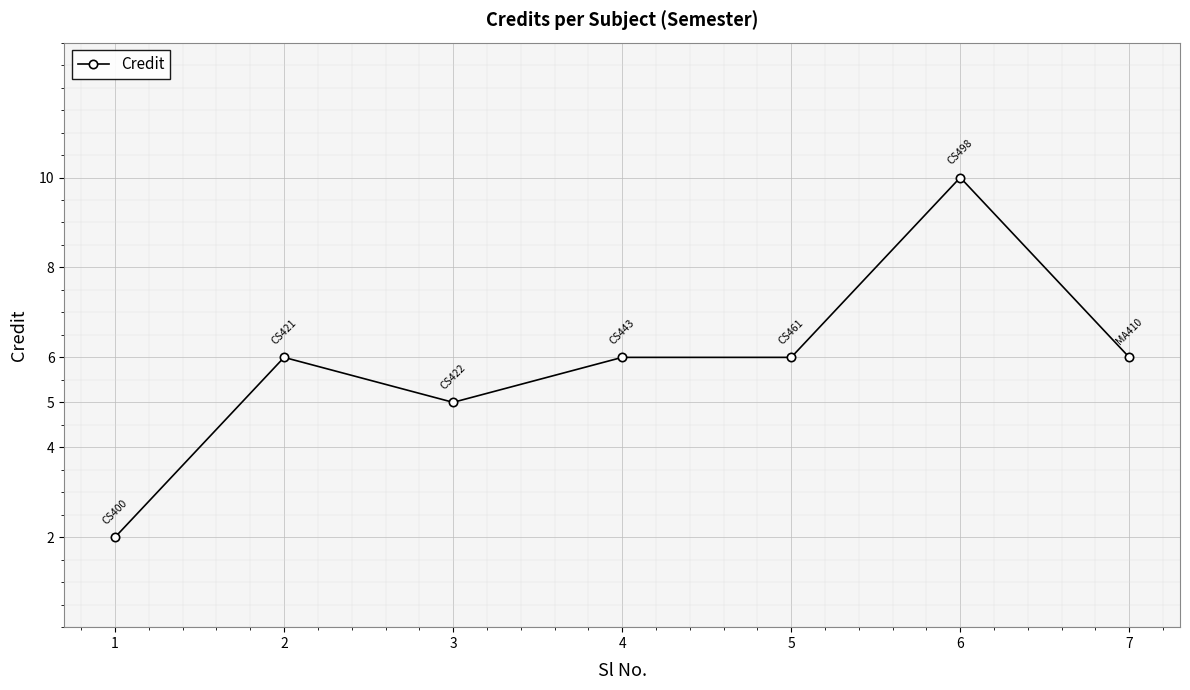

Which label corresponds to the largest value in the chart?

6